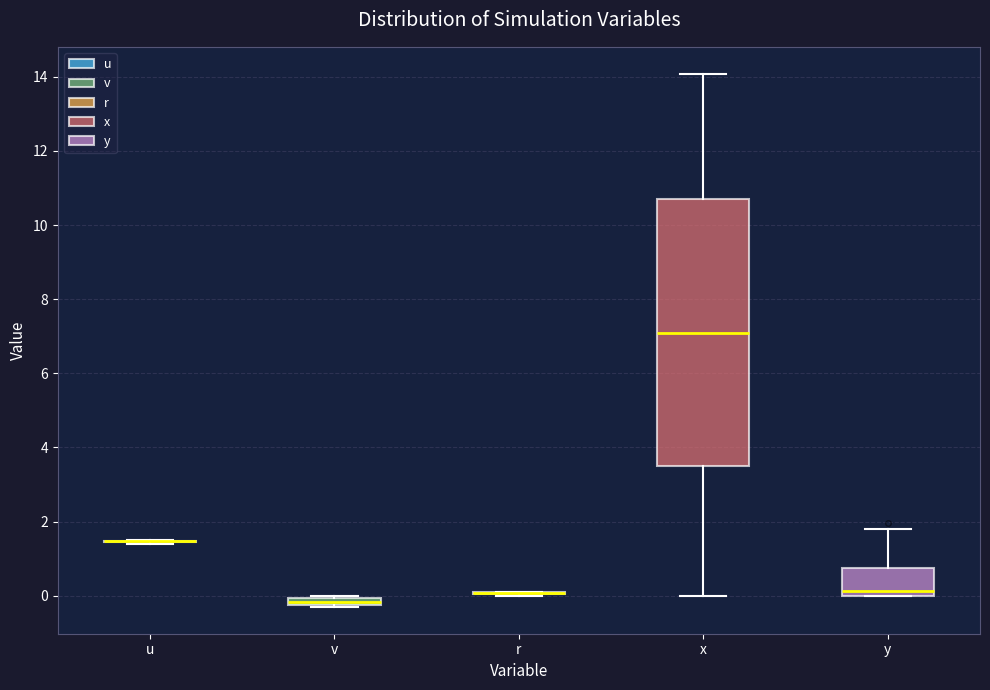

Where is the upper edge of the box for y on the y-axis? The values are not printed on the chart, so give them approximately, as read against the axis.

0.8